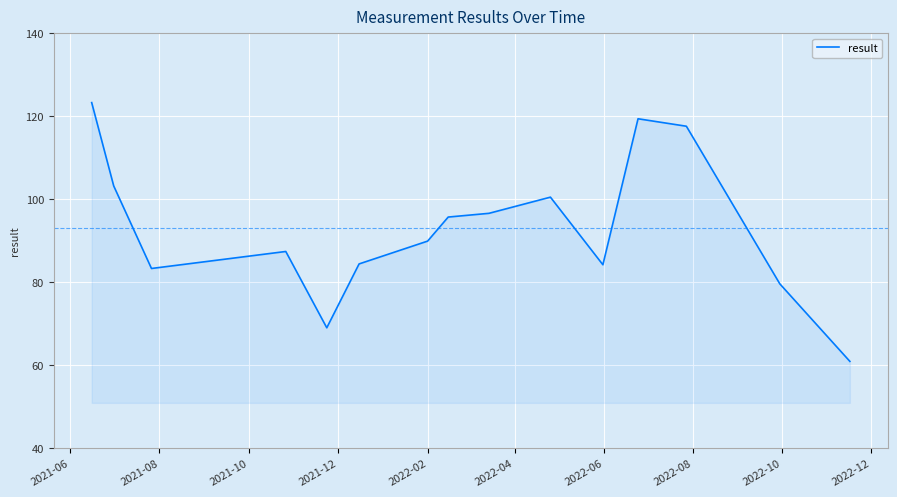

What is the minimum value shown in the chart?

60.9